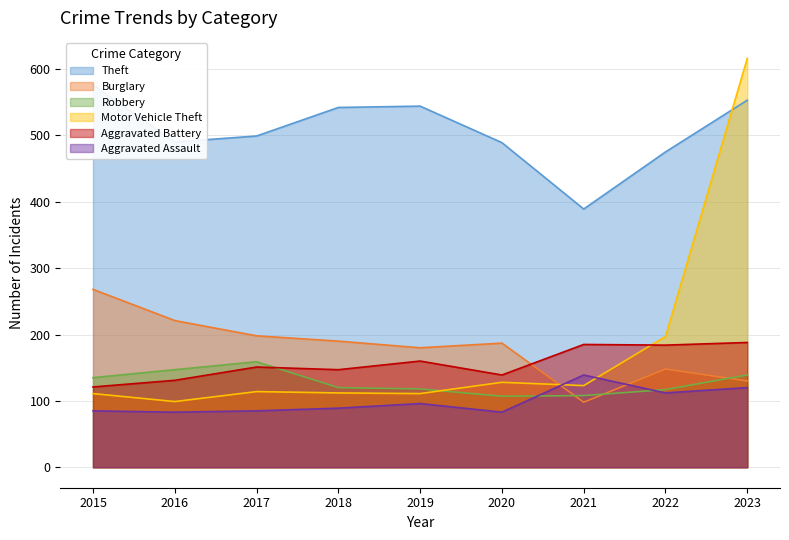

Between which two adjacent categories do Burglary and Aggravated Battery first intersect?

2020 and 2021